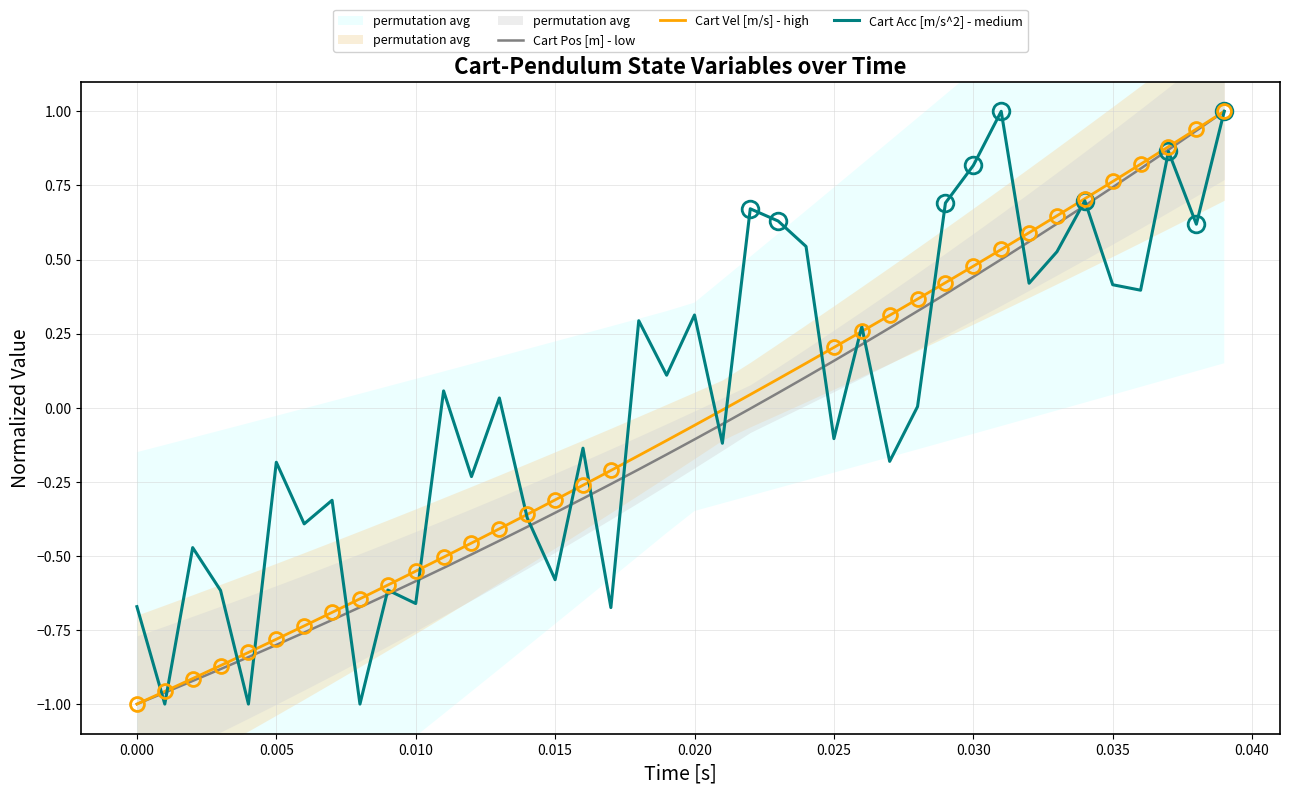

Does the chart have visible grid lines?

Yes